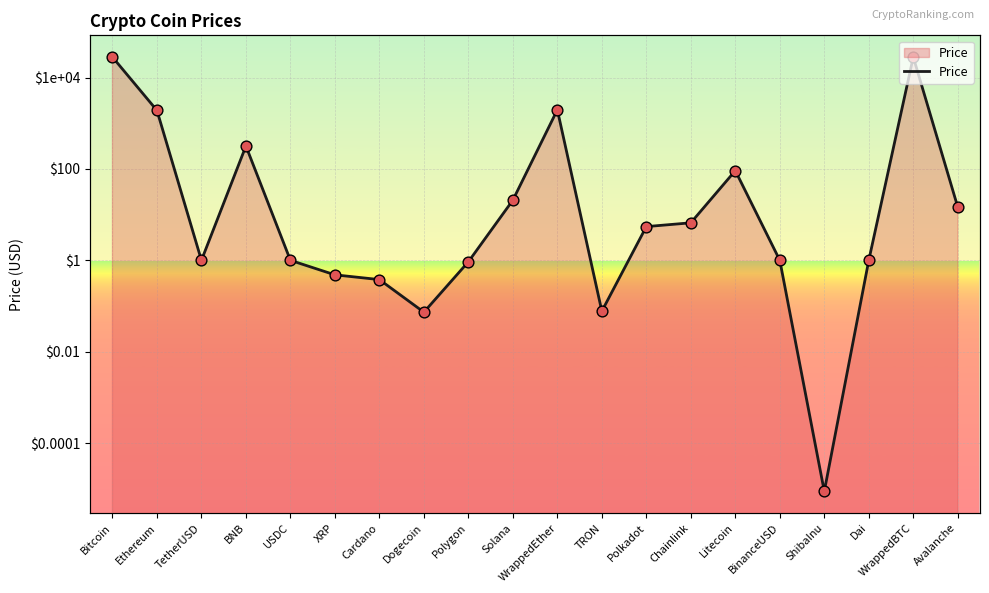

Between Ethereum and Cardano, which is larger?

Ethereum